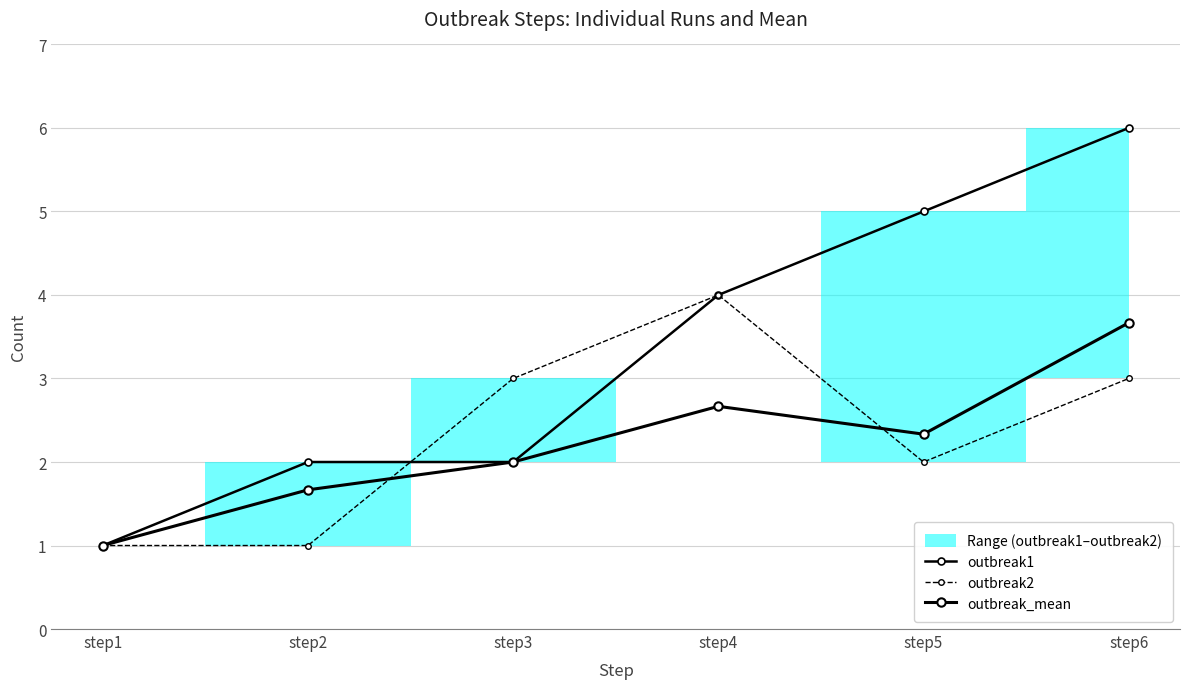

Rank the categories by outbreak2 value from lowest to highest.

step1, step2, step5, step3, step6, step4